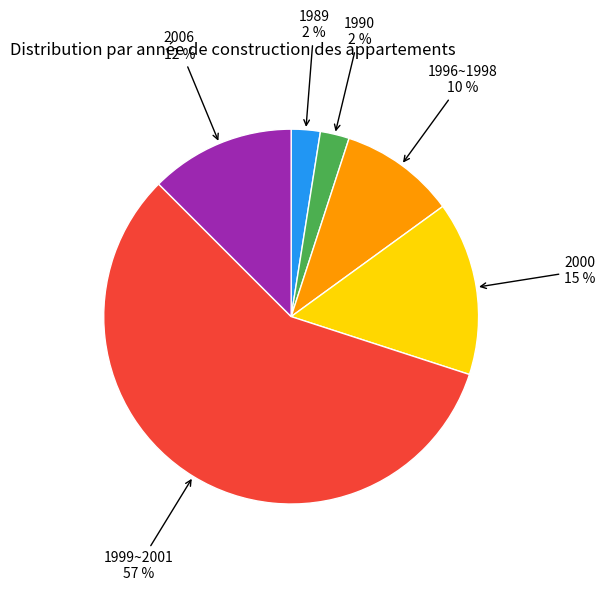

Does any single category account for the majority?

Yes